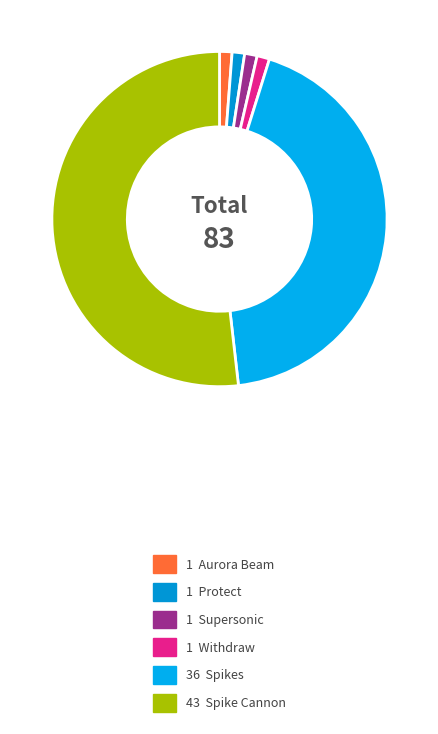

To the nearest percent, what is the average slice percentage?

17%